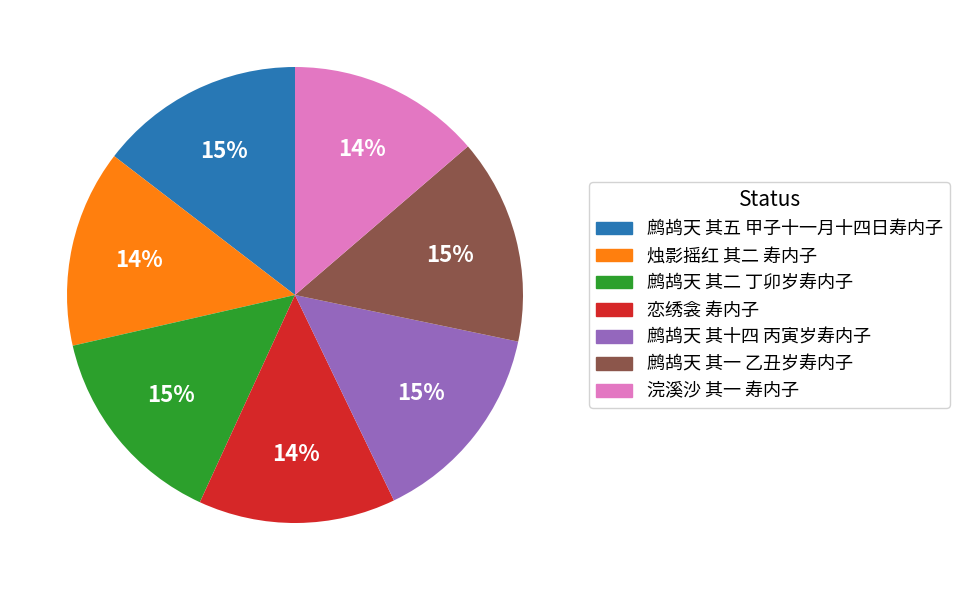

To the nearest percent, what is the average slice percentage?

14%